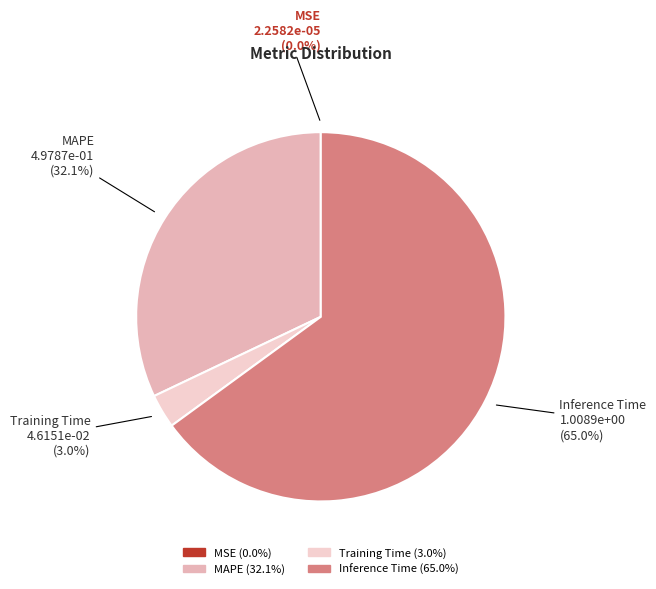

Does Inference Time represent more than half of the total?

Yes